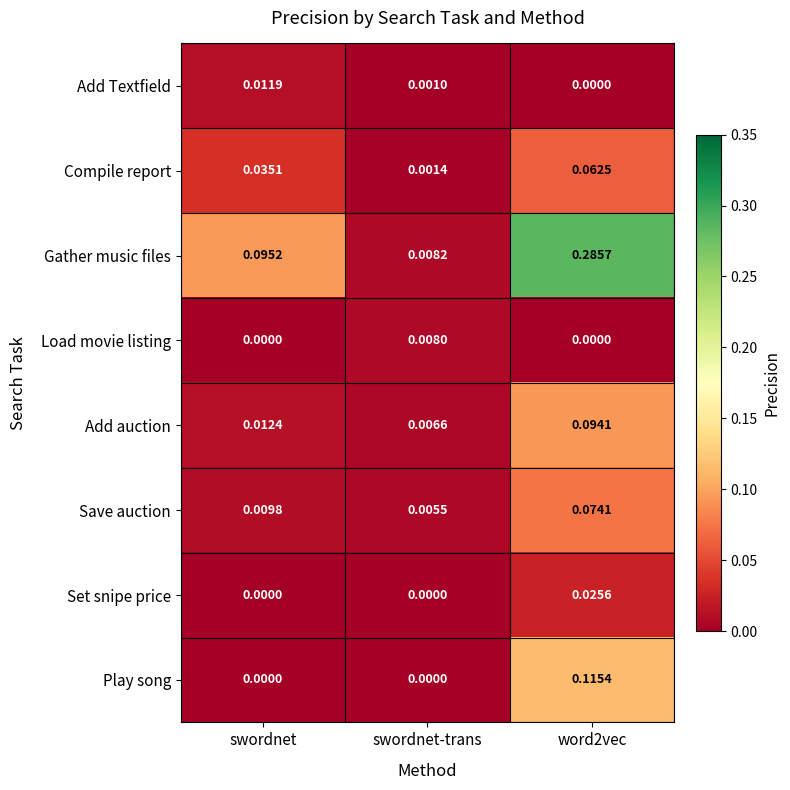

Which series has the largest total across all categories?

Gather music files